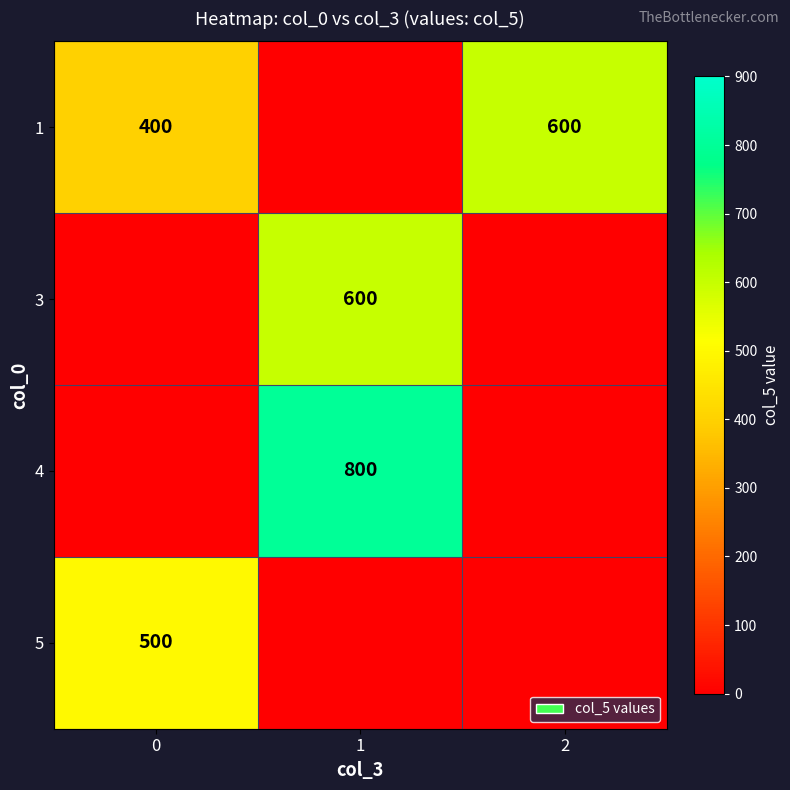

What is the total value across all series at 2?

600